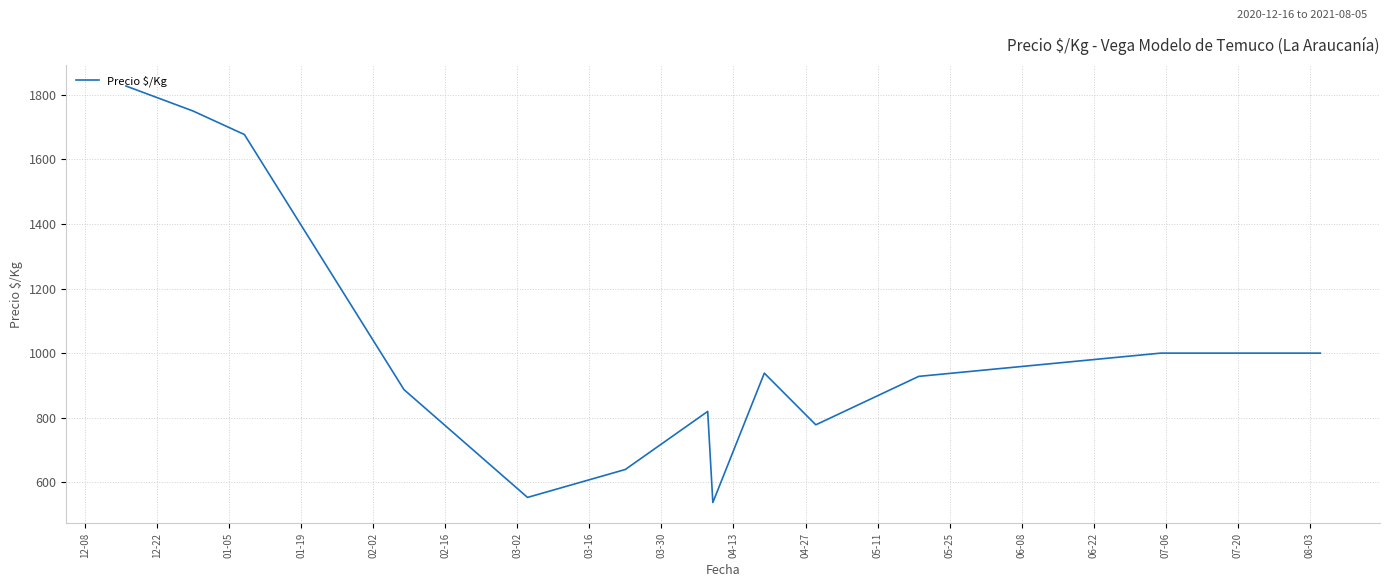

What is the difference between the maximum and minimum values?

1289.9